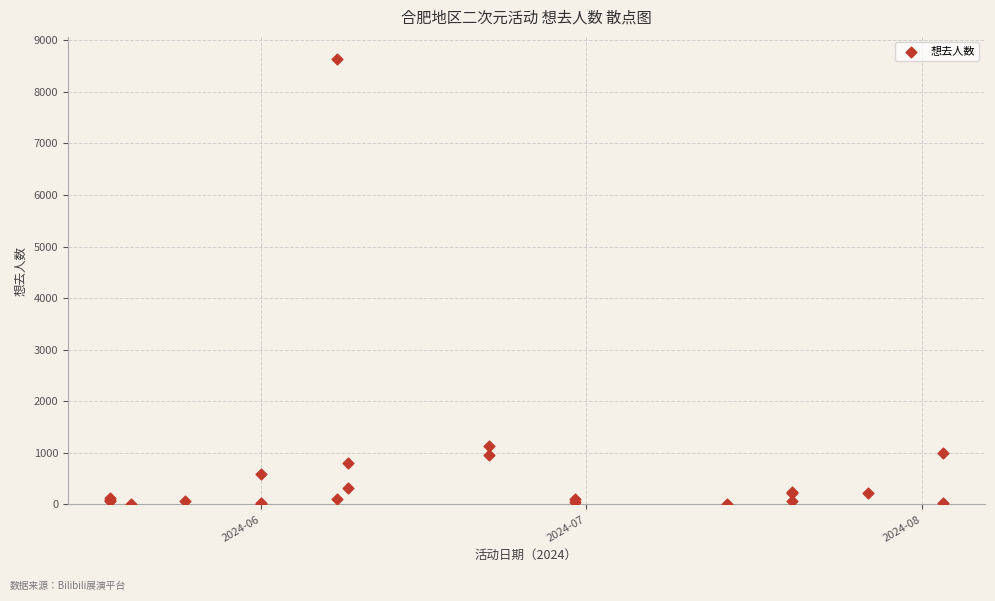

What Y value in the scatter plot is closest to 4317?

1140